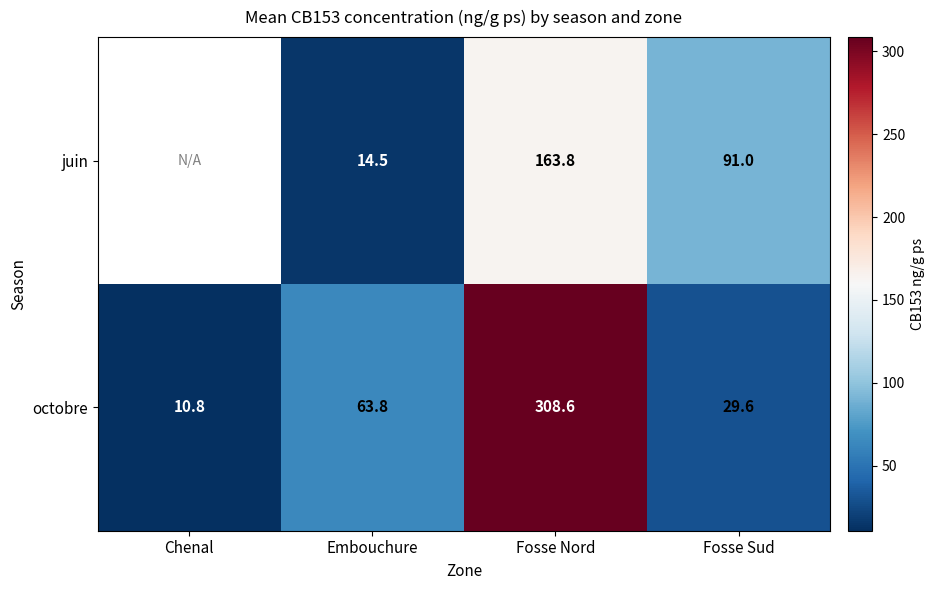

The octobre series shows 506.7 at Fosse Nord. True or false?

False